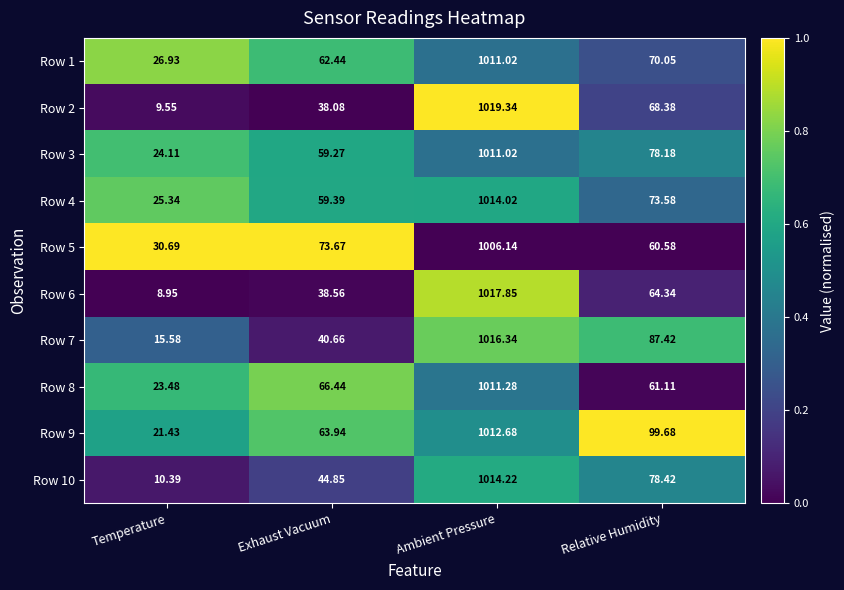

At which label does Row 1 first exceed 70?

Ambient Pressure